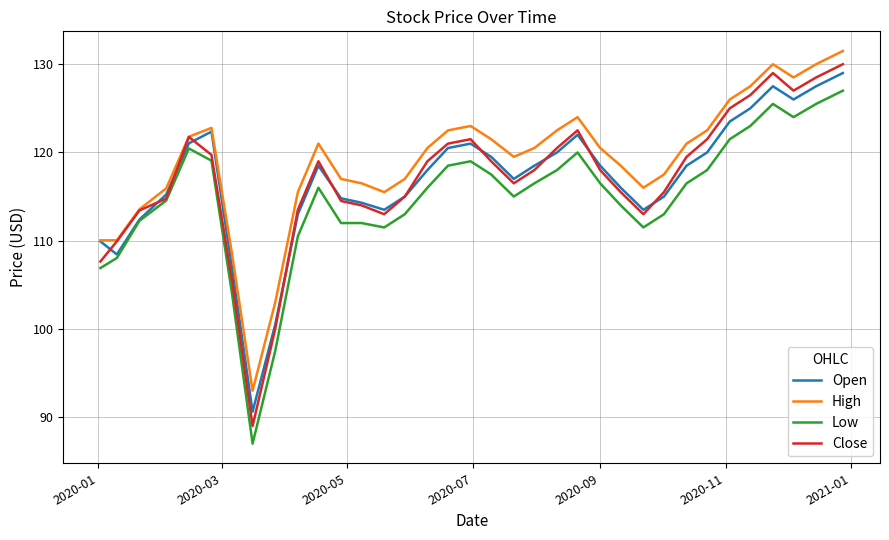

Which series has the largest range (max minus min)?

Close